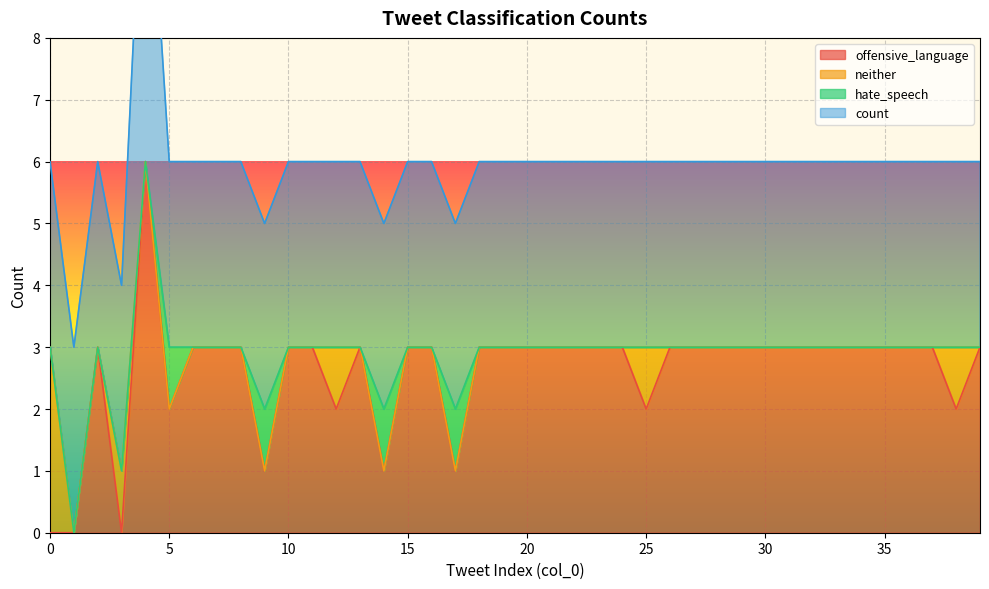

The value of offensive_language at 5 is 2. True or false?

True